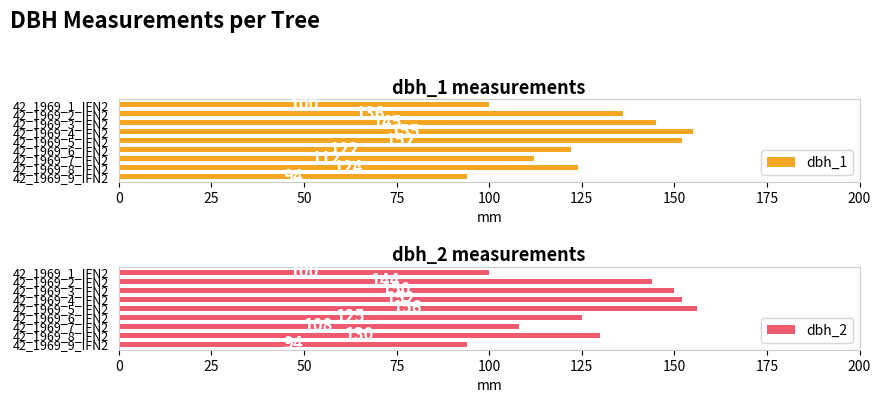

Reading right to left, what are all the values shown in this chart?

dbh_1: 94	124	112	122	152	155	145	136	100
dbh_2: 94	130	108	125	156	152	150	144	100